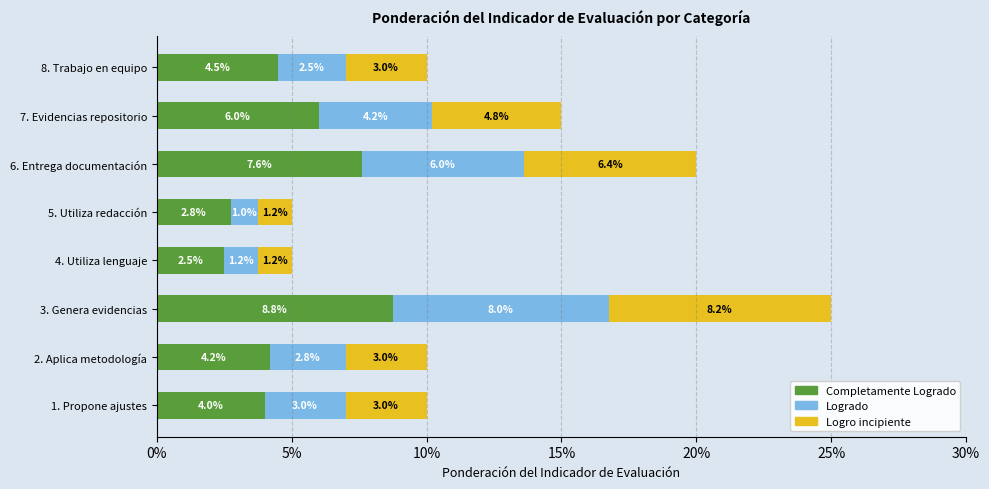

At which category is the sum across all series the highest?

3. Genera evidencias